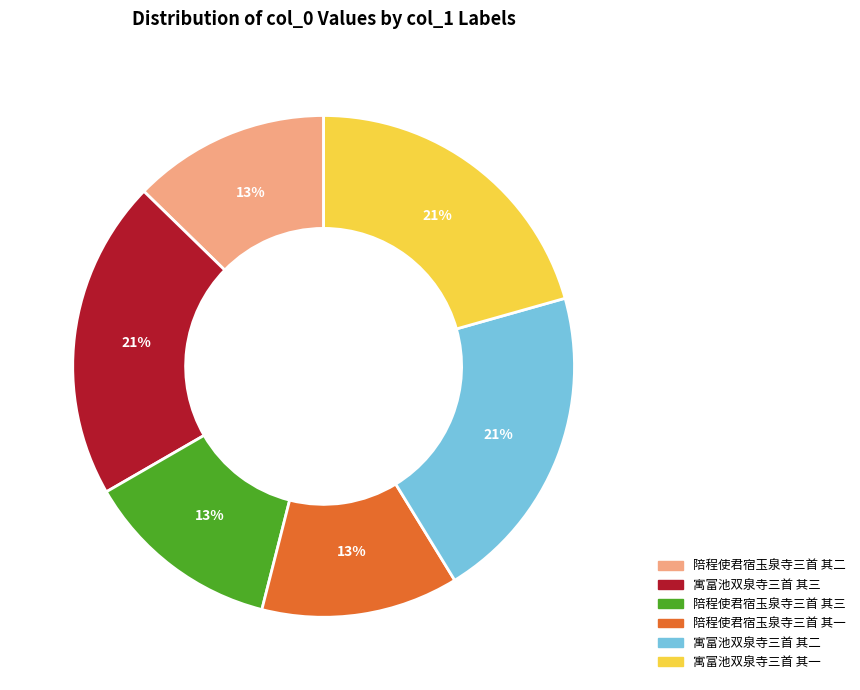

Between 寓富池双泉寺三首 其二 and 陪程使君宿玉泉寺三首 其二, which is larger?

寓富池双泉寺三首 其二